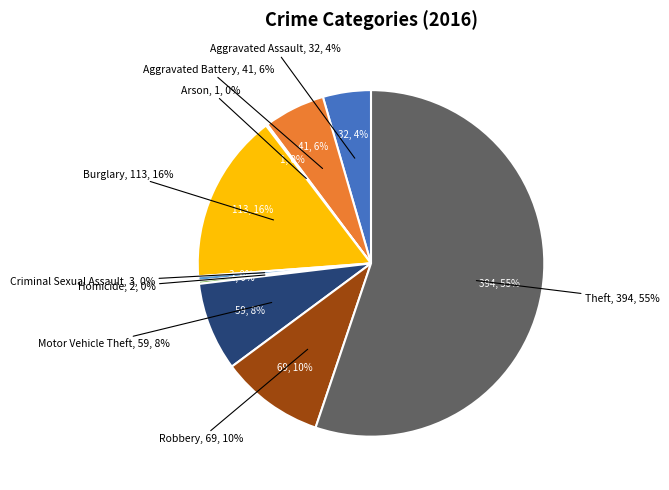

What is the total percentage of Criminal Sexual Assault and Arson?

0.6%